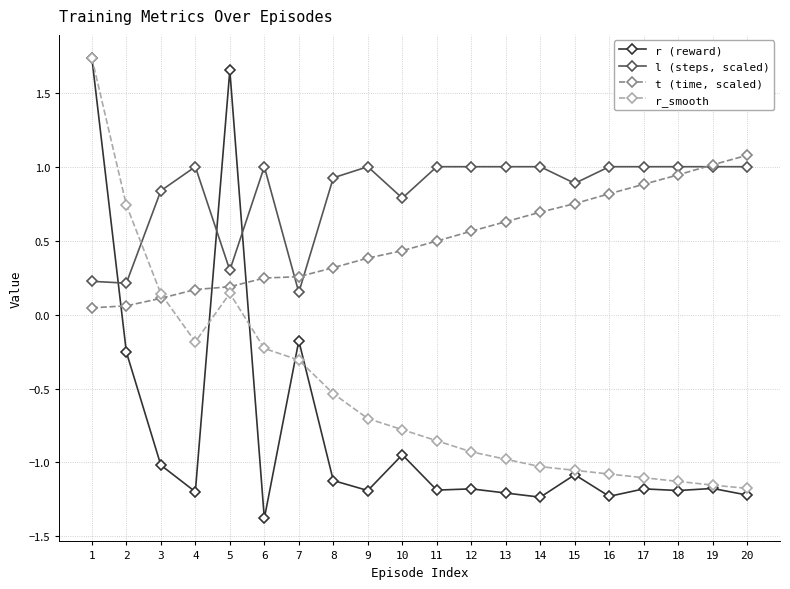

How many intersections are there between l (steps, scaled) and r_smooth?

1